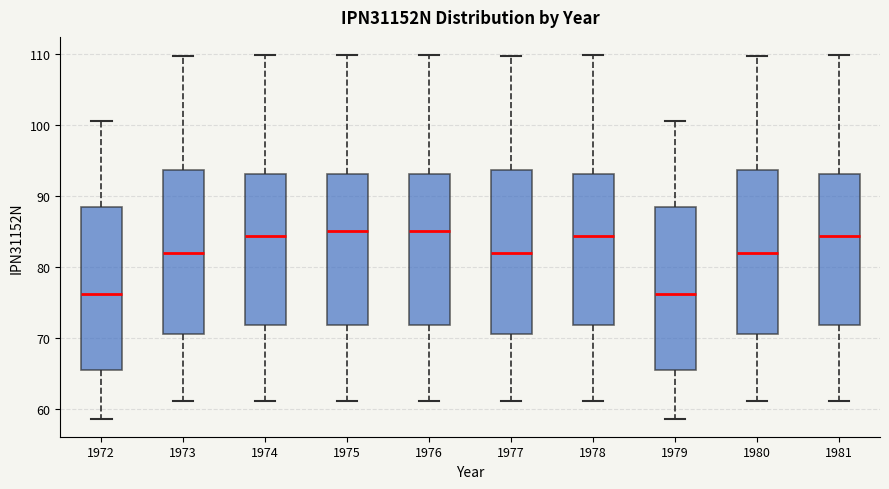

Reading left to right, read every box against the y-axis: the position of its median line, the range the box covers, and the ends of its whiskers. The values are not printed on the chart, so give them approximately, as read against the axis.

1972: median 76, box 65 to 88, whiskers 59 to 101
1973: median 82, box 71 to 94, whiskers 61 to 110
1974: median 84, box 72 to 93, whiskers 61 to 110
1975: median 85, box 72 to 93, whiskers 61 to 110
1976: median 85, box 72 to 93, whiskers 61 to 110
1977: median 82, box 71 to 94, whiskers 61 to 110
1978: median 84, box 72 to 93, whiskers 61 to 110
1979: median 76, box 65 to 88, whiskers 59 to 101
1980: median 82, box 71 to 94, whiskers 61 to 110
1981: median 84, box 72 to 93, whiskers 61 to 110